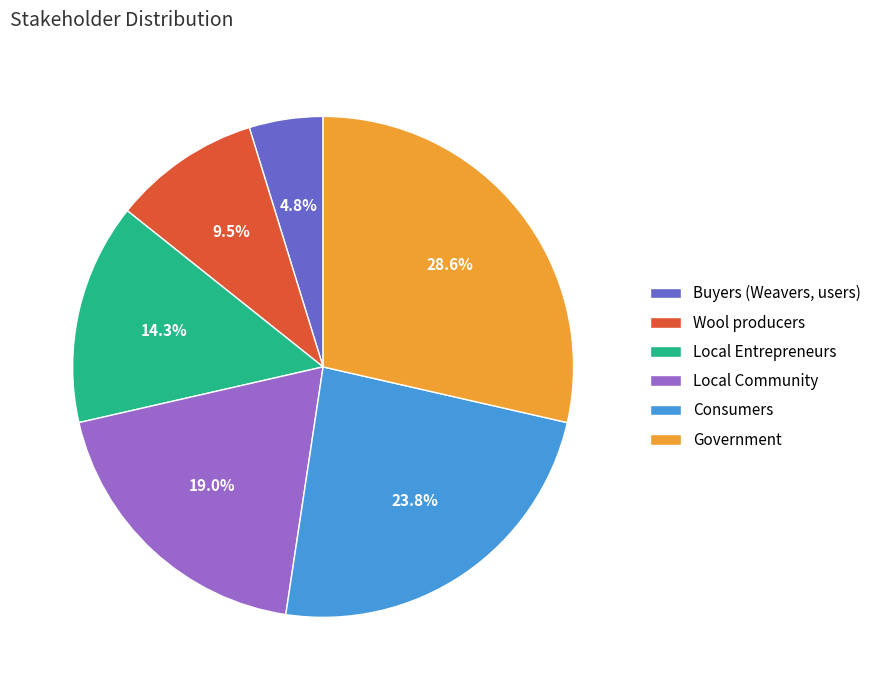

To the nearest percent, what is the combined percentage of Local Entrepreneurs and Government?

43%